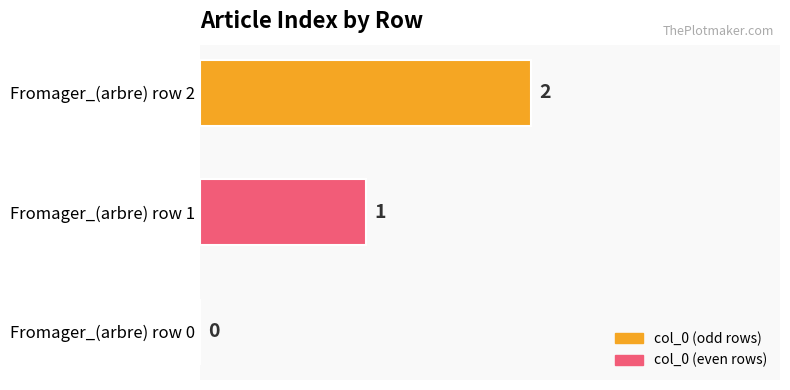

True or false: the data shows 0 at Fromager_(arbre) row 0.

True